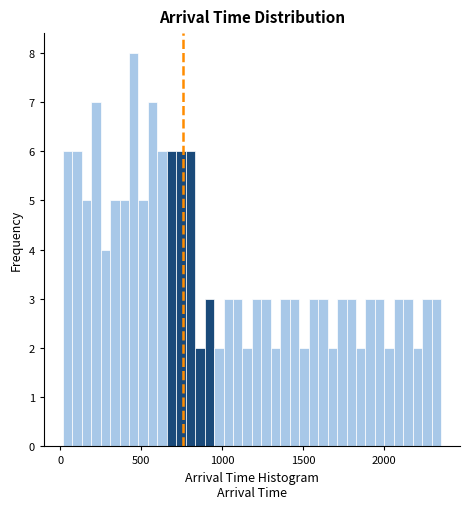

Read against the x-axis, roughly where is the centre of the tallest bar?

450